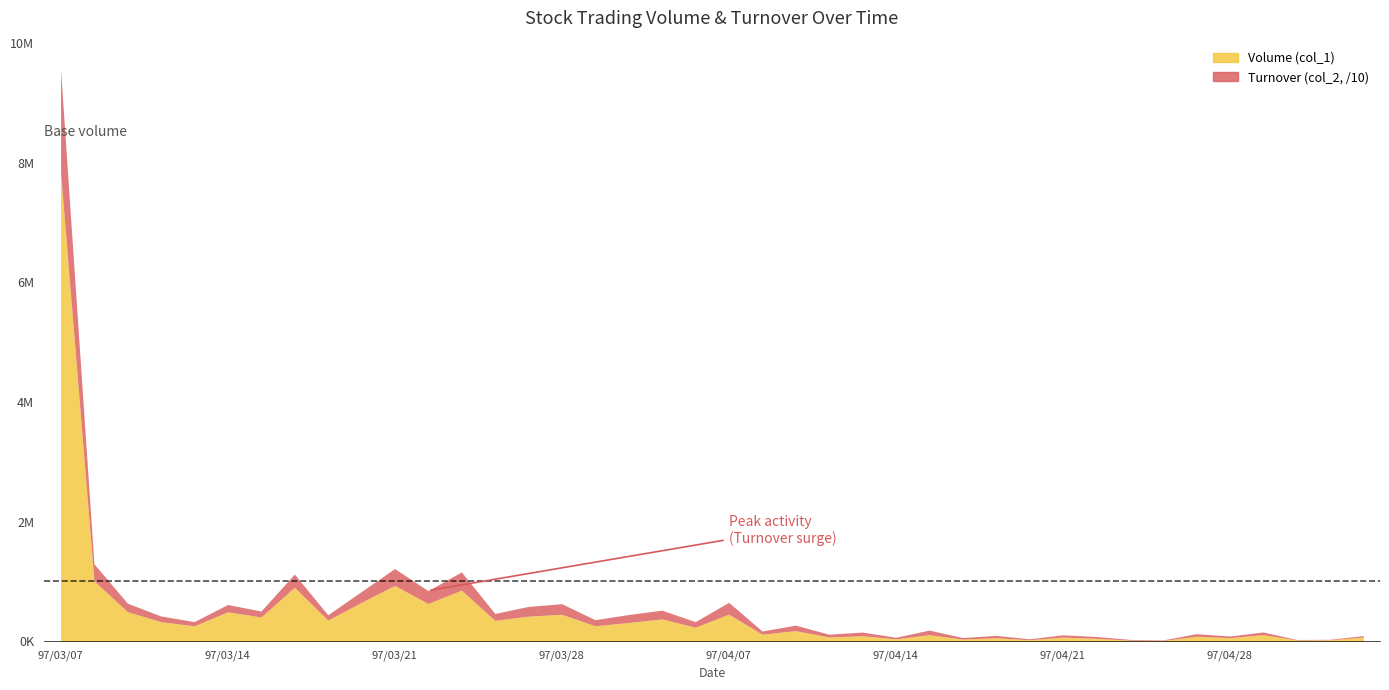

What is the highest value of the Volume (col_1) series?

7845000